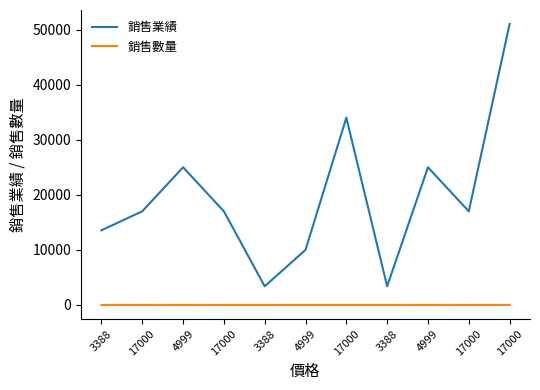

How many lines are shown in the chart?

2